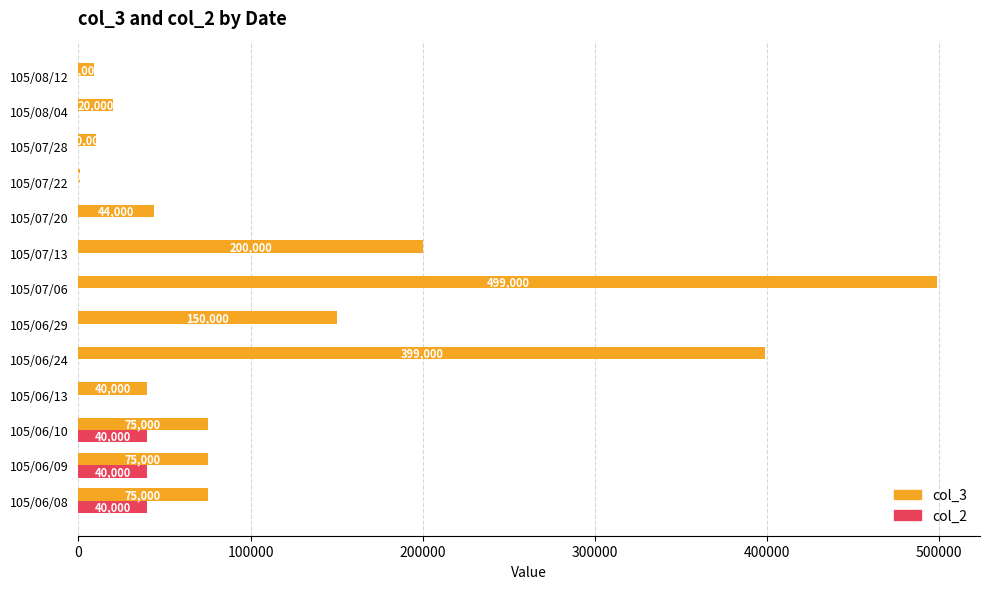

What is the highest value of the col_3 series?

499000